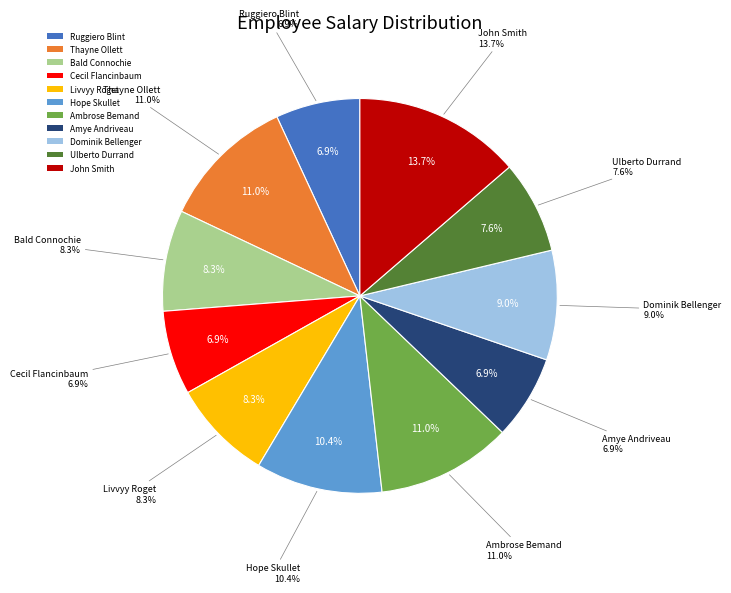

To the nearest percent, what is the average slice percentage?

9%